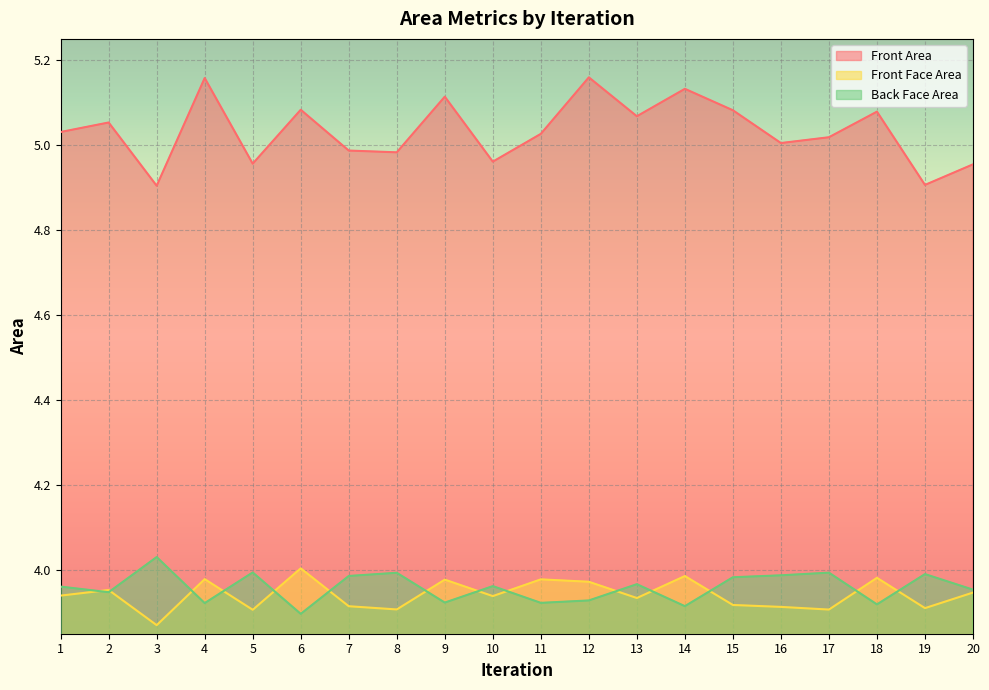

True or false: Back Face Area has more than 0 points higher than both neighbors.

True